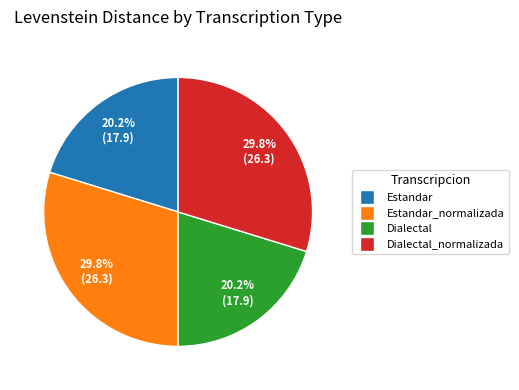

Does Dialectal represent more than half of the total?

No